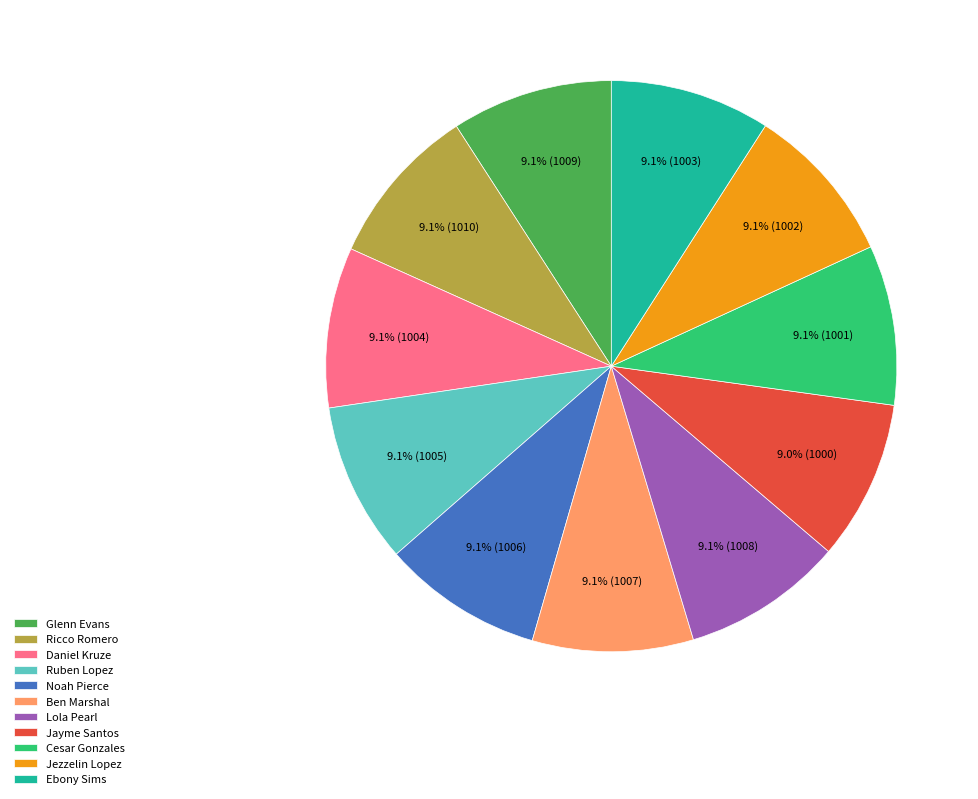

Approximately how many times larger is the value at Jezzelin Lopez compared to Daniel Kruze?

1.0